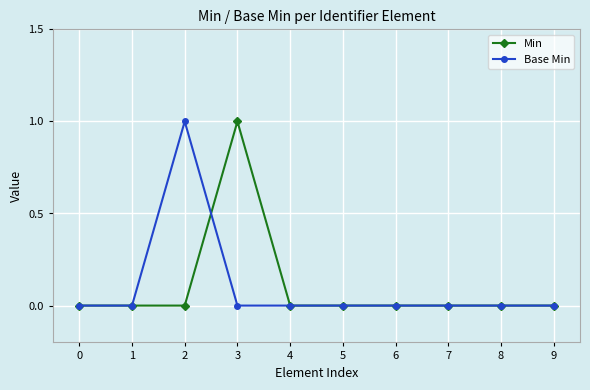

Reading left to right, transcribe all the data shown in this chart.

Min: 0=0	1=0	2=0	3=1	4=0	5=0	6=0	7=0	8=0	9=0
Base Min: 0=0	1=0	2=1	3=0	4=0	5=0	6=0	7=0	8=0	9=0